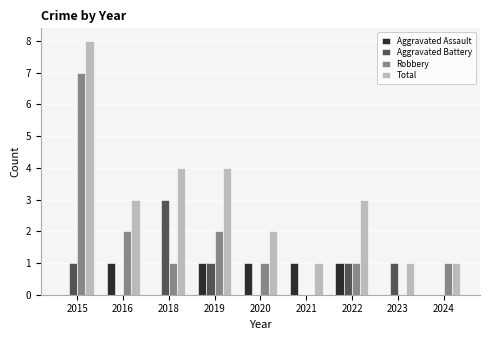

Which series changed the most between 2021 and 2022?

Total